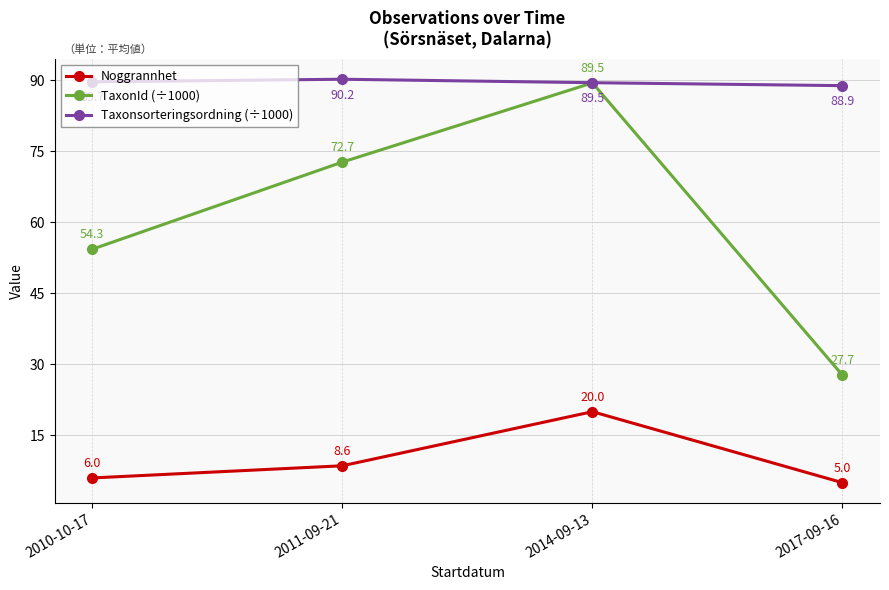

Rank the series by their average value, from lowest to highest.

Noggrannhet, TaxonId (÷1000), Taxonsorteringsordning (÷1000)